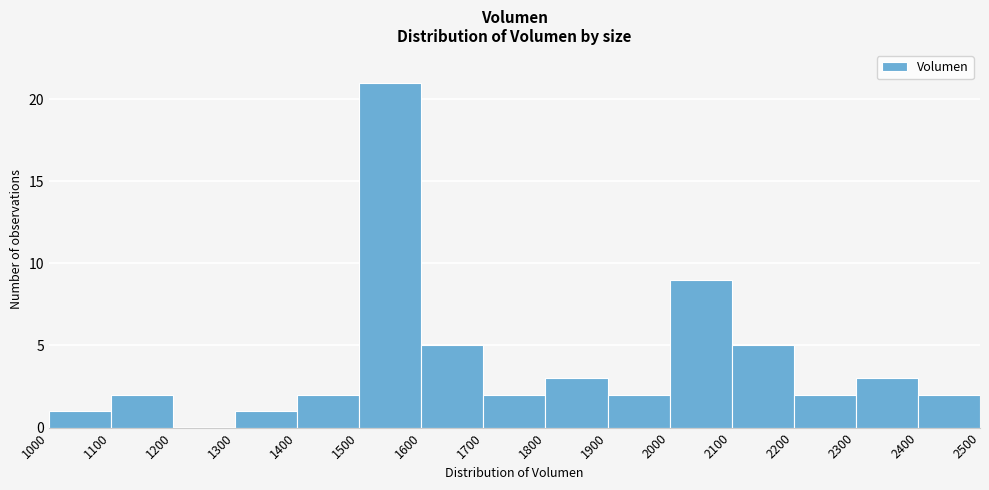

Reading left to right, list every bar in this chart as the range it spans on the x-axis followed by its height. The values are not printed on the chart, so give them approximately, as read against the axis.

1000 to 1100: 1
1100 to 1200: 2
1200 to 1300: 0
1300 to 1400: 1
1400 to 1500: 2
1500 to 1600: 21
1600 to 1700: 5
1700 to 1800: 2
1800 to 1900: 3
1900 to 2000: 2
2000 to 2100: 9
2100 to 2200: 5
2200 to 2300: 2
2300 to 2400: 3
2400 to 2500: 2